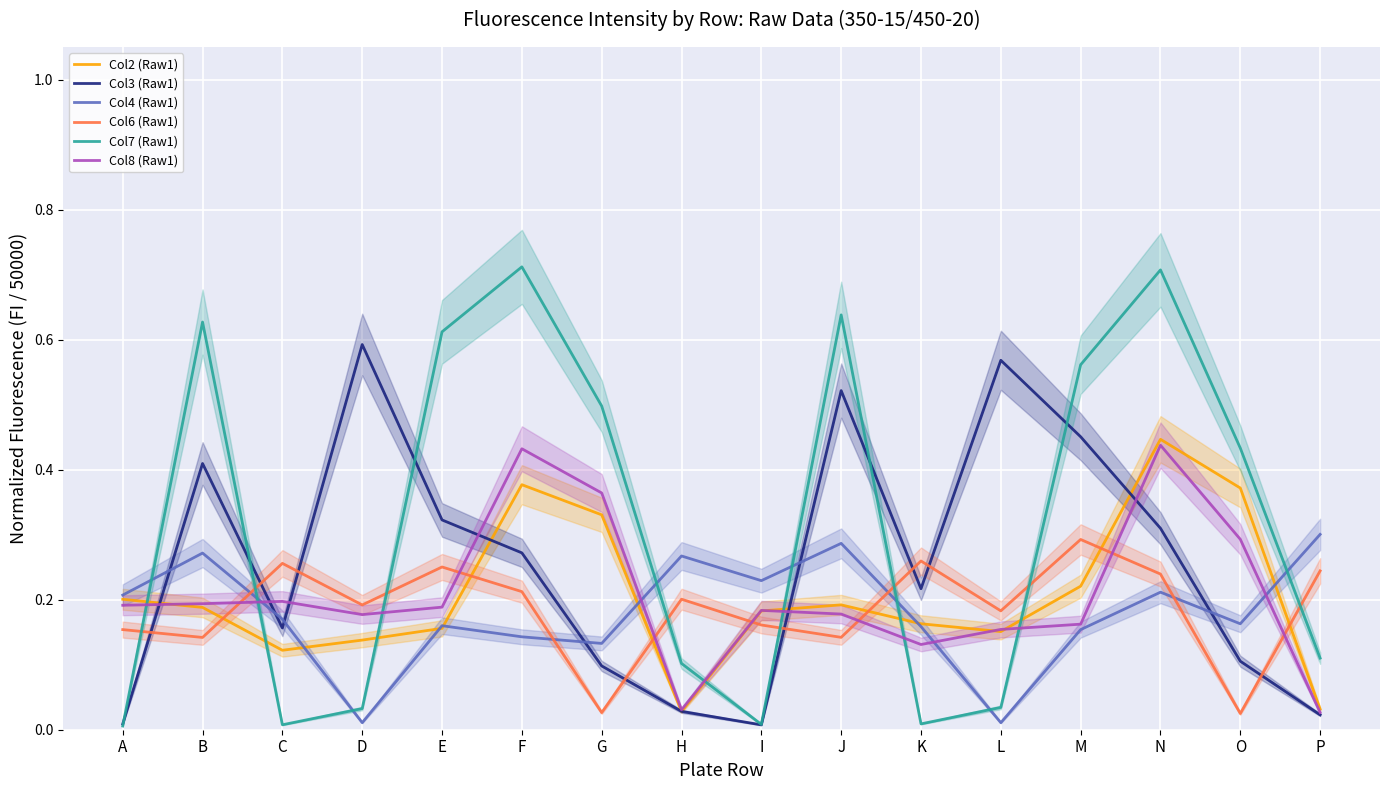

Which has a higher value, O or B?

O